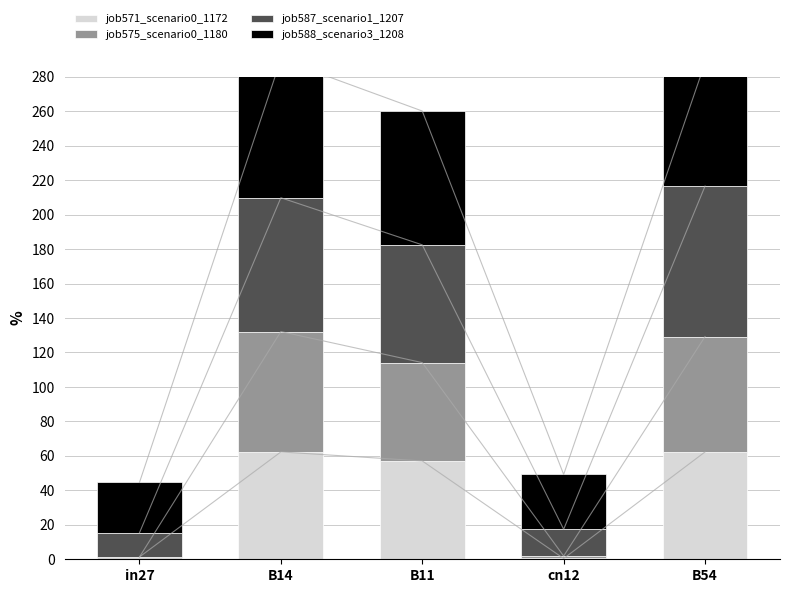

At which category is the sum across all series the highest?

B14